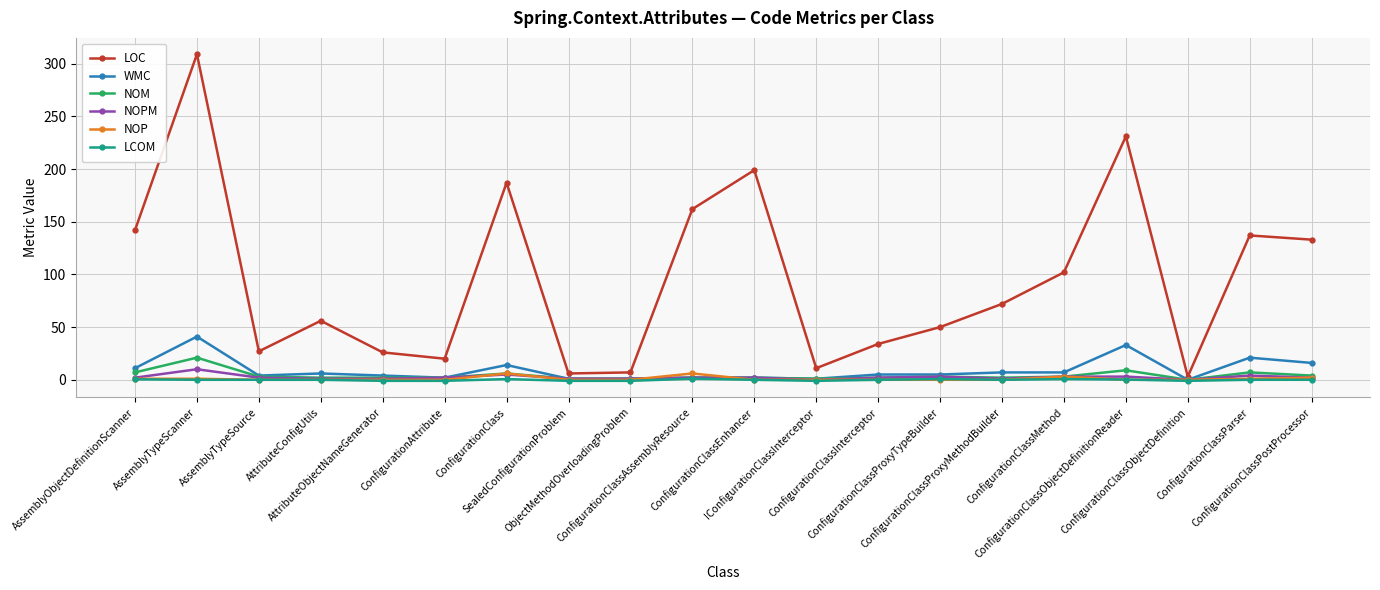

What is the total value across all series at ConfigurationClassAssemblyResource?

175.0